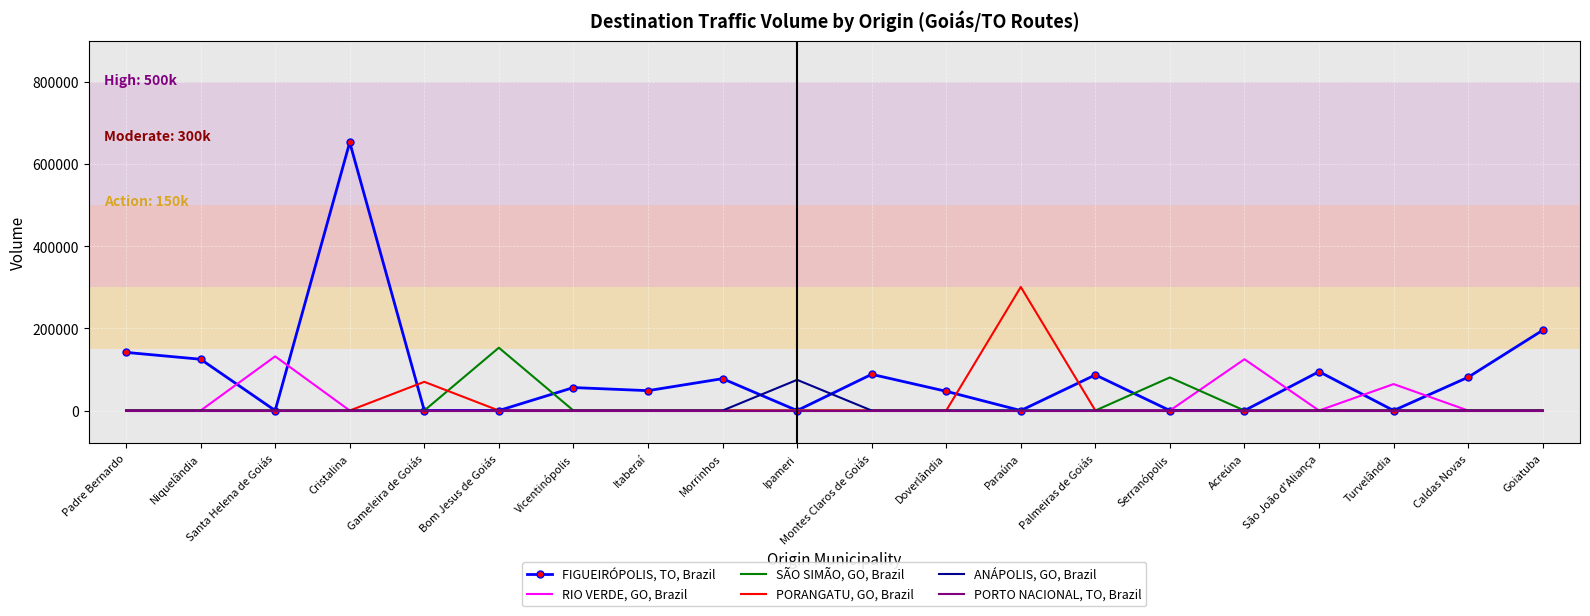

How many lines are shown in the chart?

6